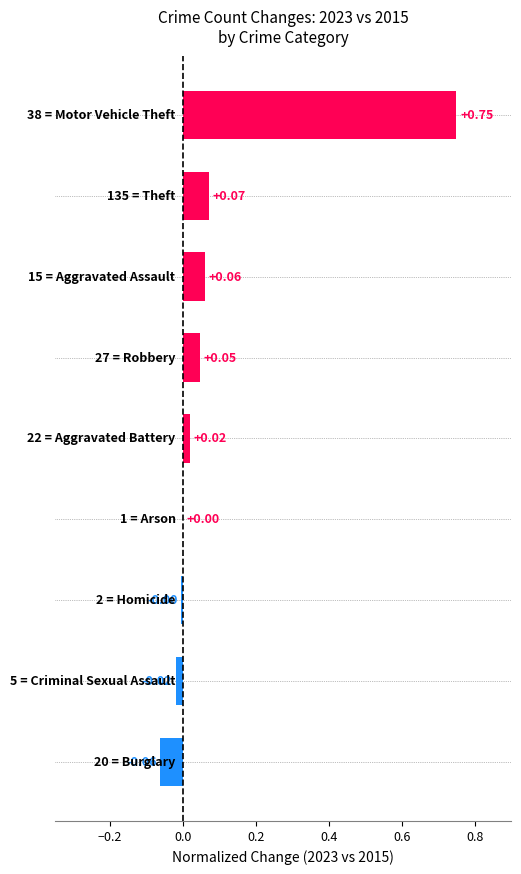

What is the sum of all values?

0.9